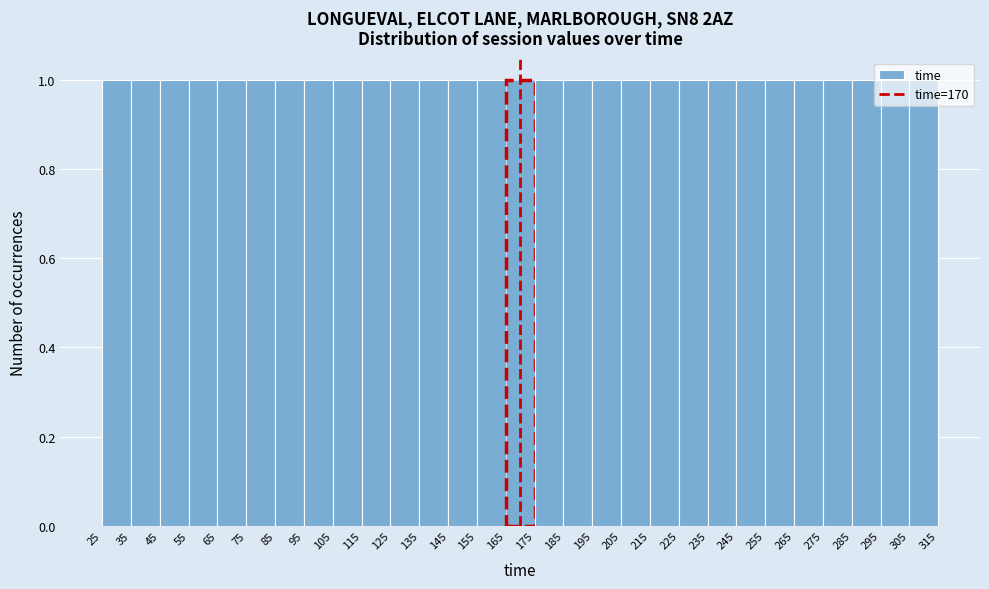

What is the height of the bar covering 255 to 265 on the x-axis? The values are not printed on the chart, so give them approximately, as read against the axis.

1